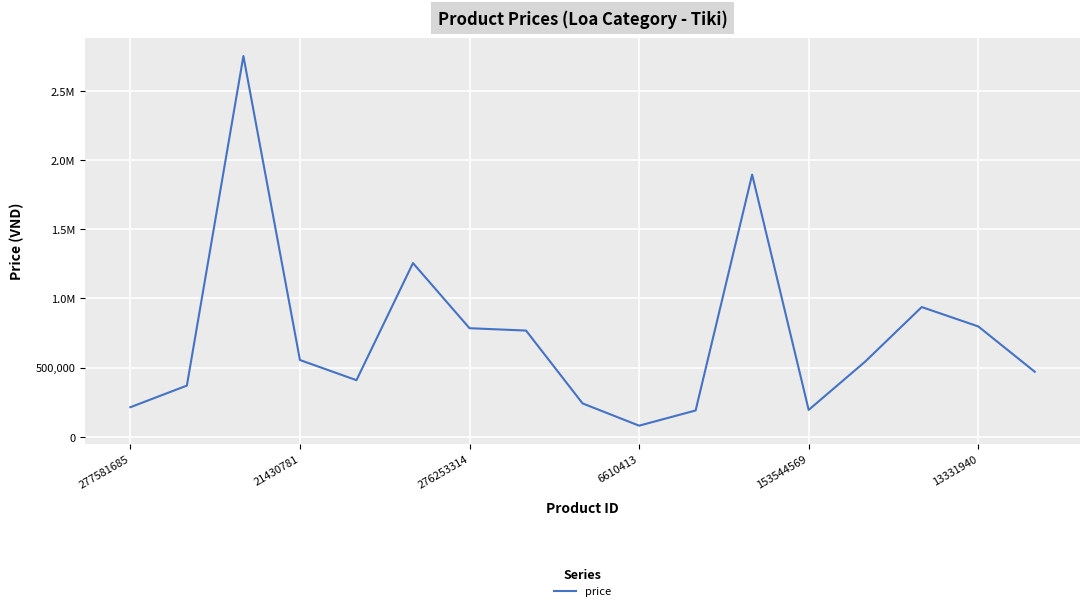

Is this an area chart (filled region under the line)?

No